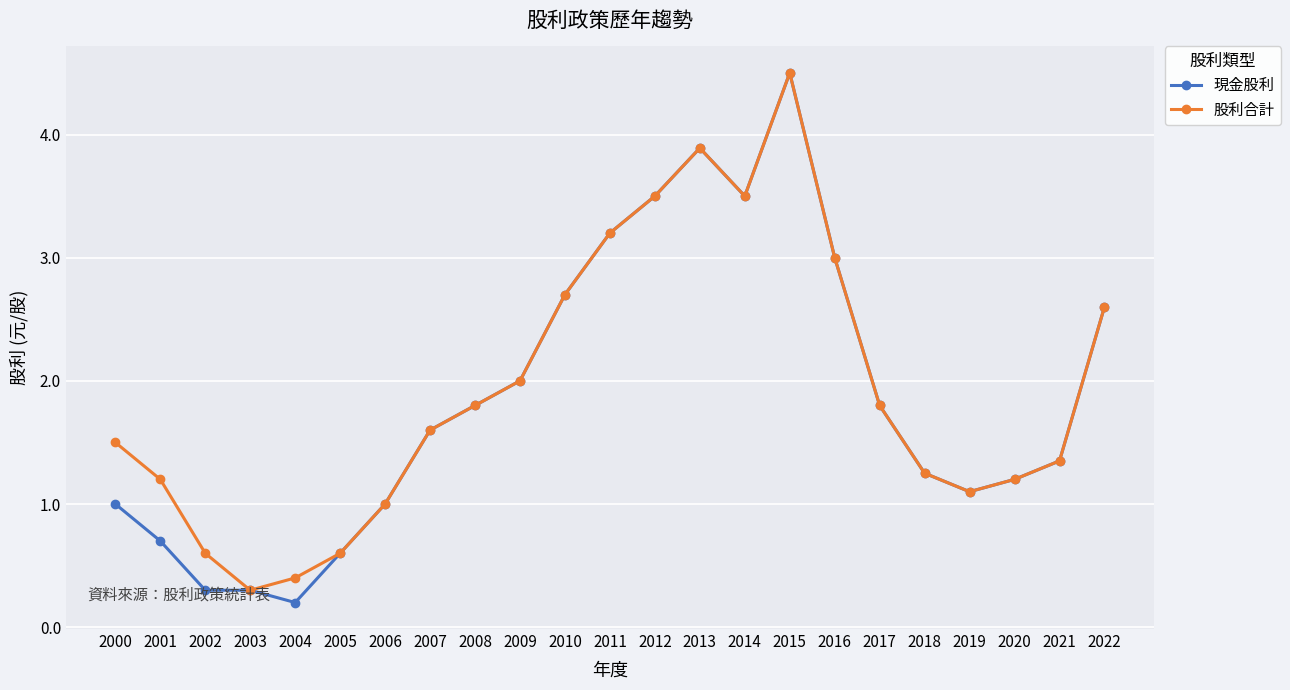

Rank the series at 2004 from highest to lowest value.

股利合計, 現金股利